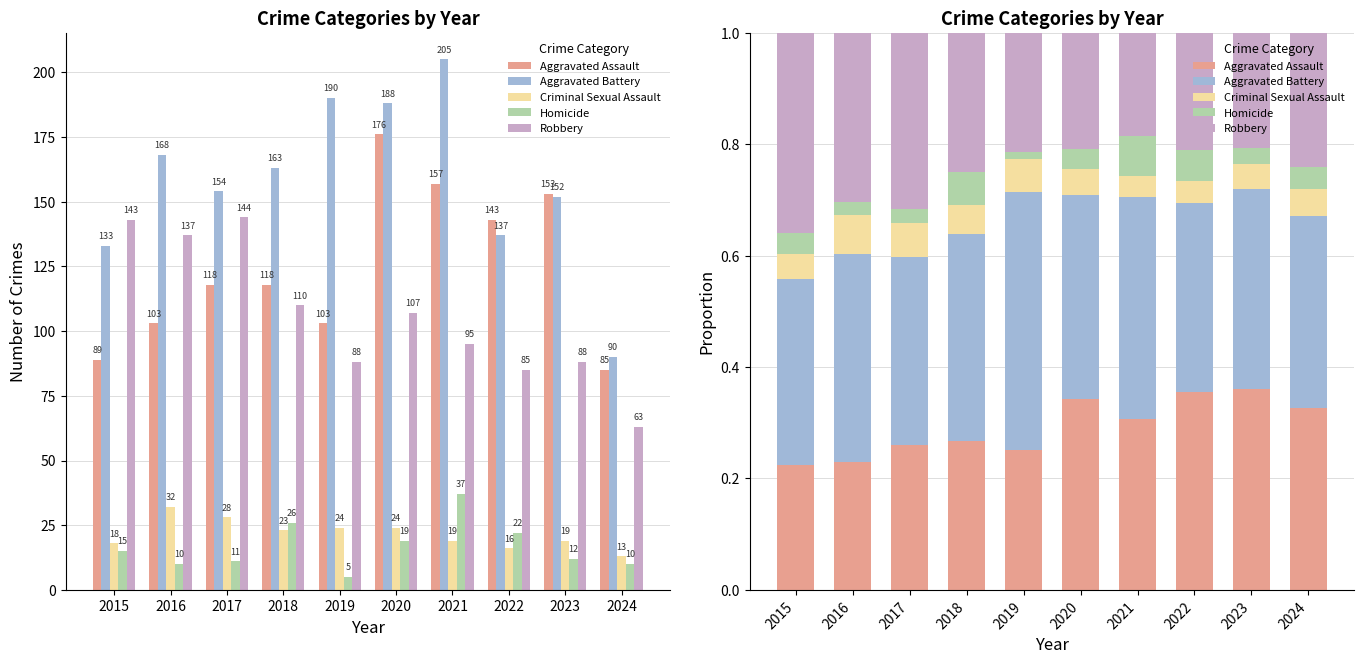

How many Homicide values are between 0 and 1?

10